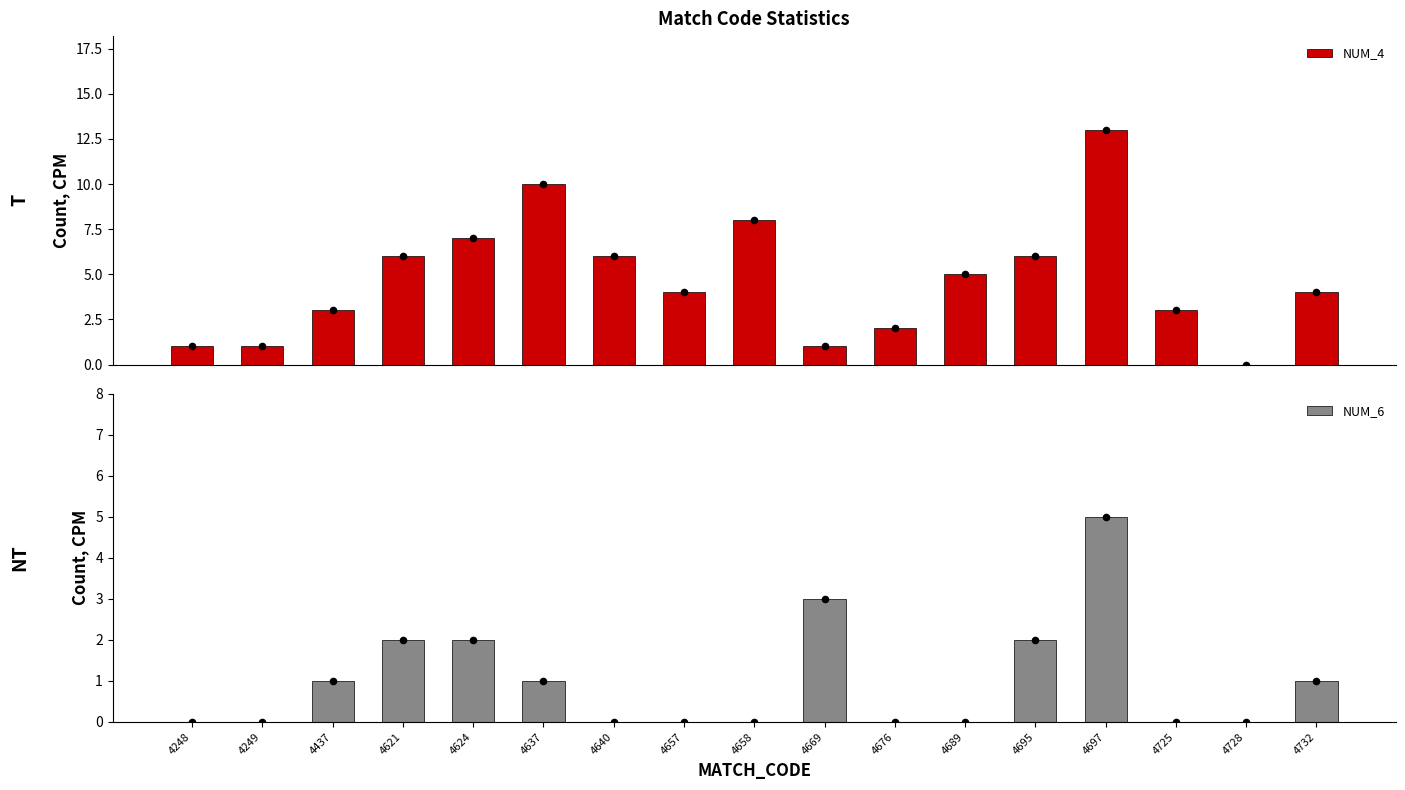

Which series has the widest spread of Y values?

NUM_4